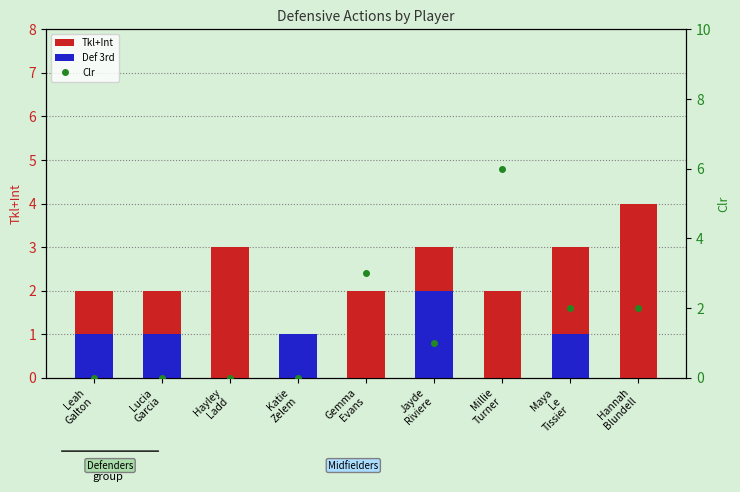

Read the Clr value at Millie
Turner.

6